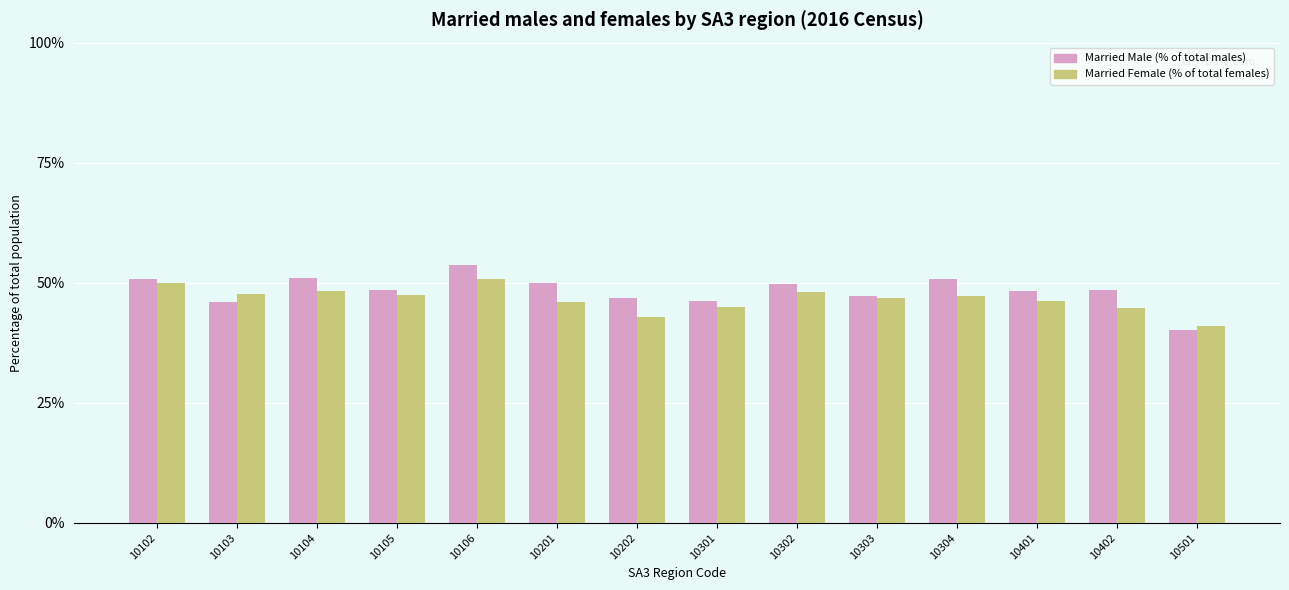

What is the approximate value of Married Male (% of total males) at 10401?

48.3